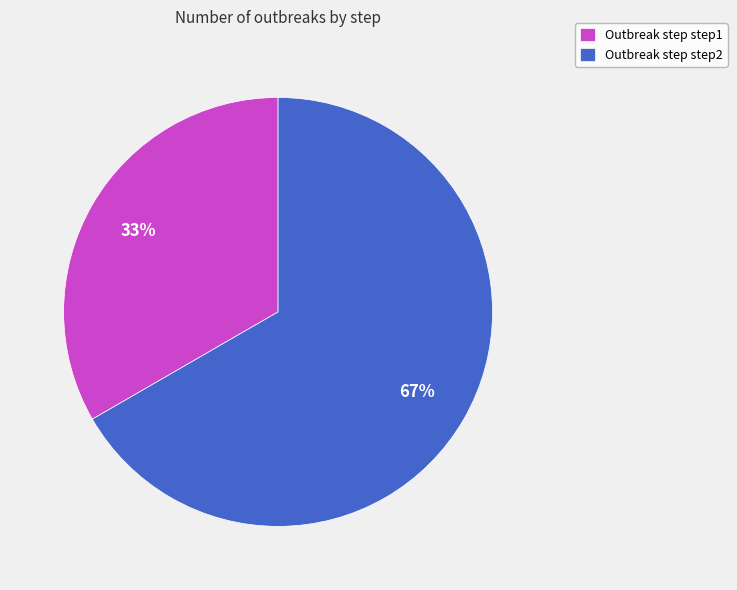

Which slice represents more than half of the pie?

Outbreak step step2